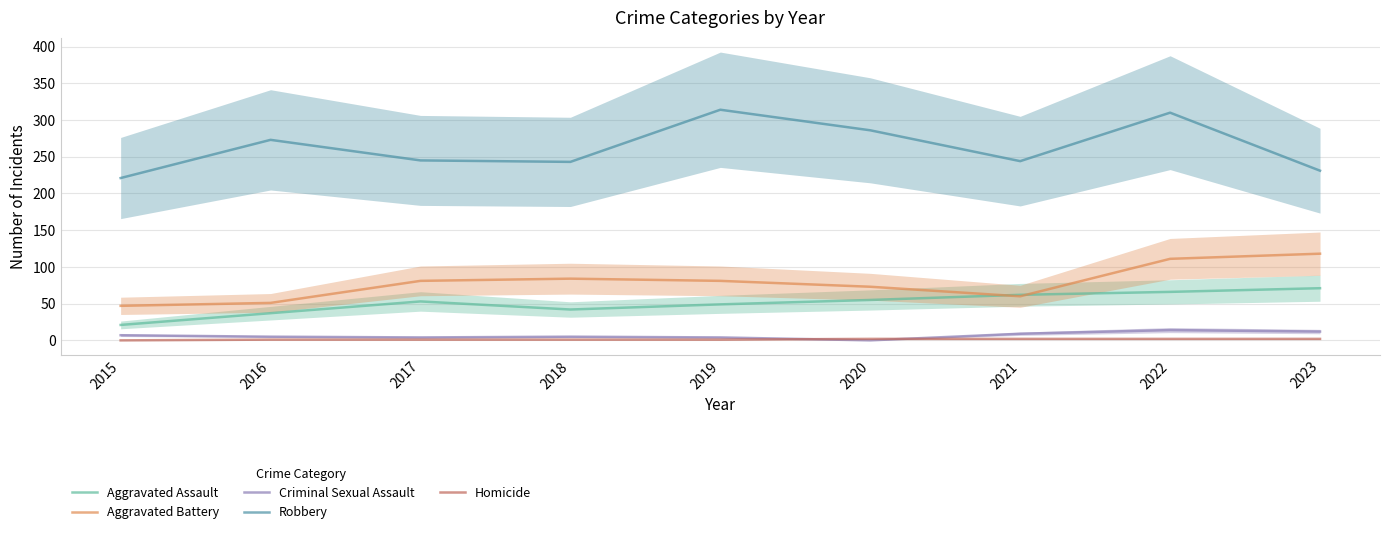

At which label is Aggravated Battery closest to 82?

2017